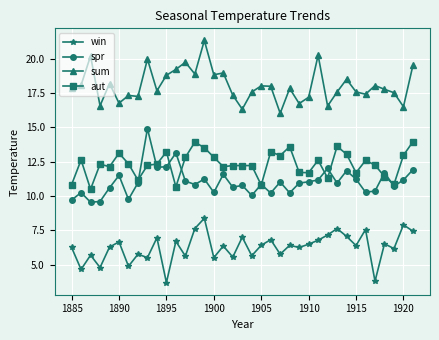

Which series has the largest total across all categories?

sum